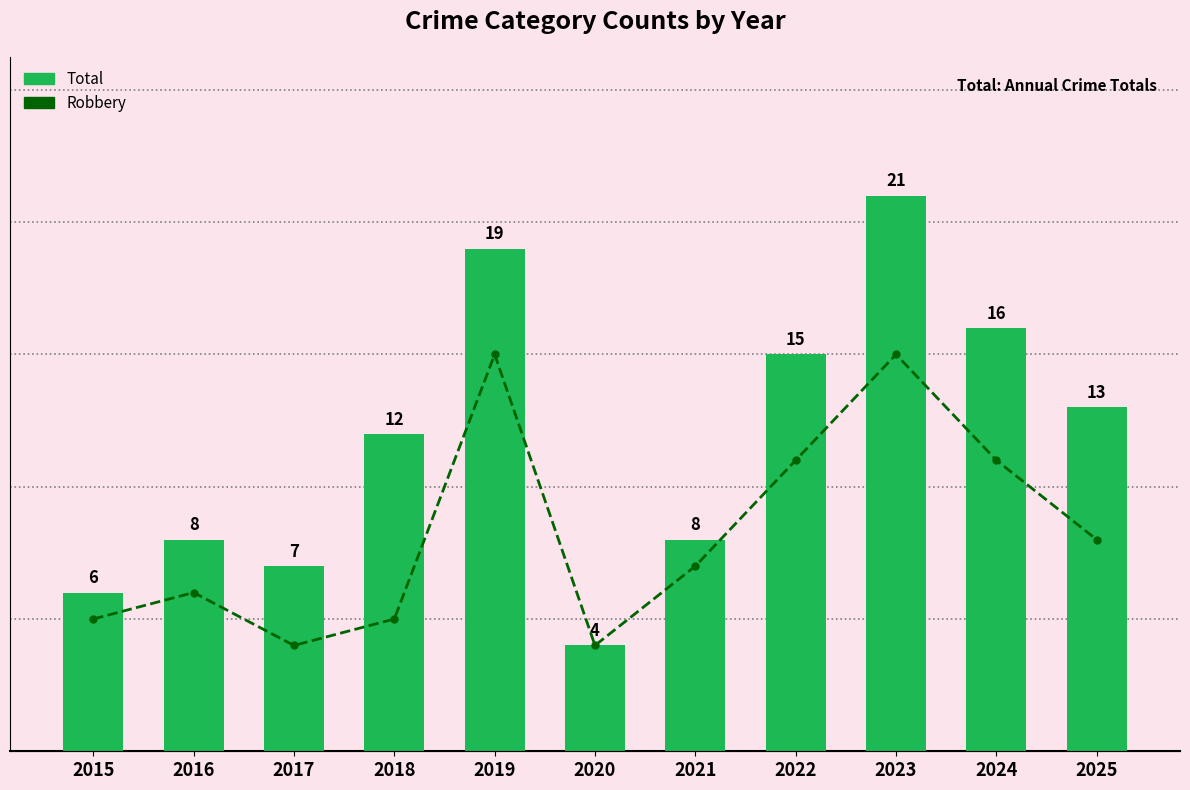

What is the approximate value of Total at 2025, to the nearest 5?

15